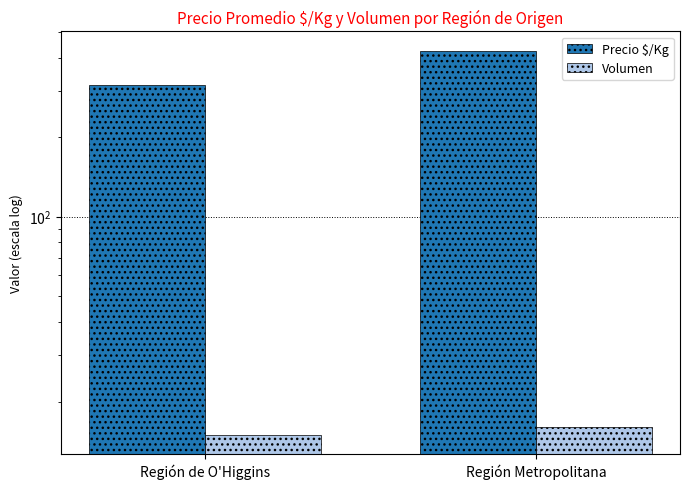

At how many categories does at least one series exceed 167?

2